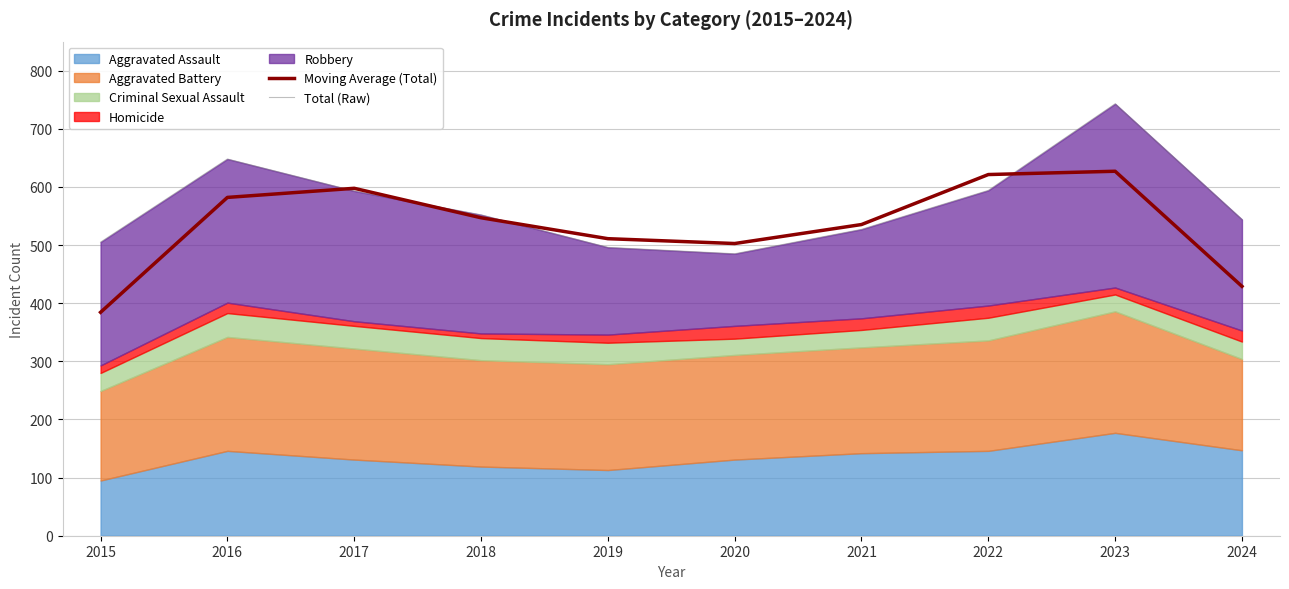

Where is Moving Average (Total) nearest to the value 505?

2020